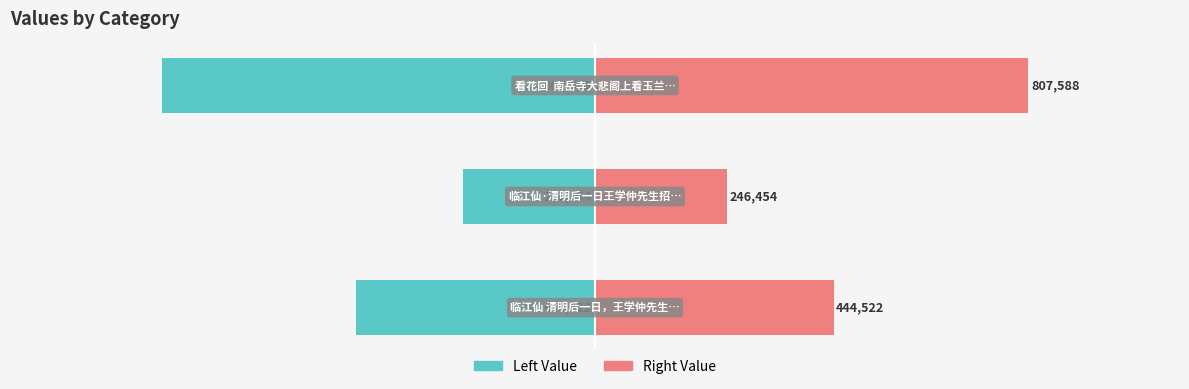

The value of col_0 (right) at −1.00 is 401297. True or false?

False